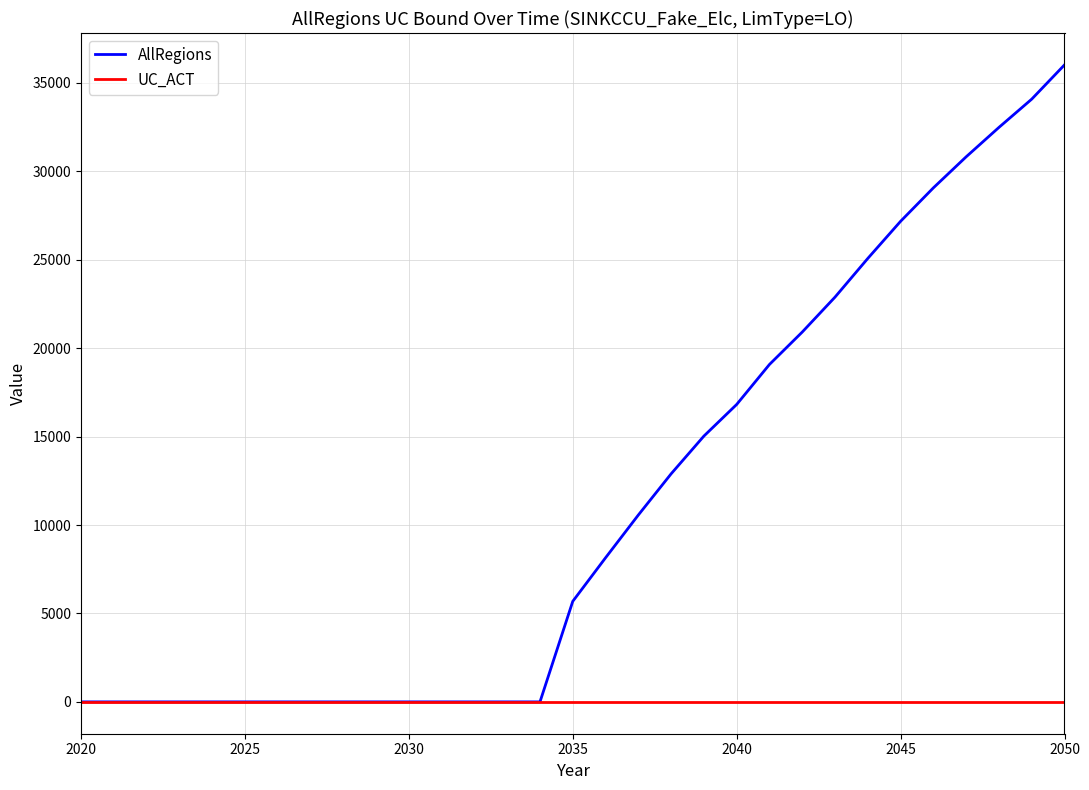

What is the minimum value for UC_ACT?

1.0